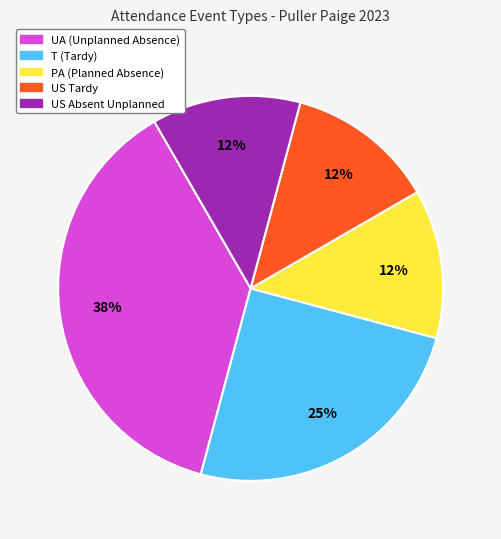

Which category has the biggest portion of the pie?

UA (Unplanned Absence)